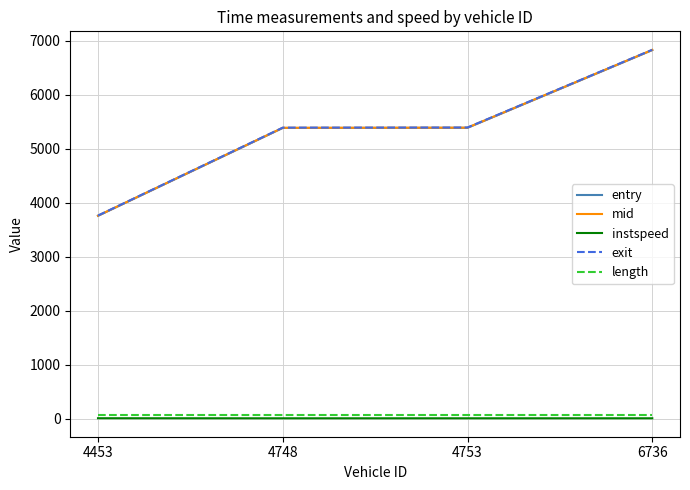

What is the greatest value displayed?

6829.0